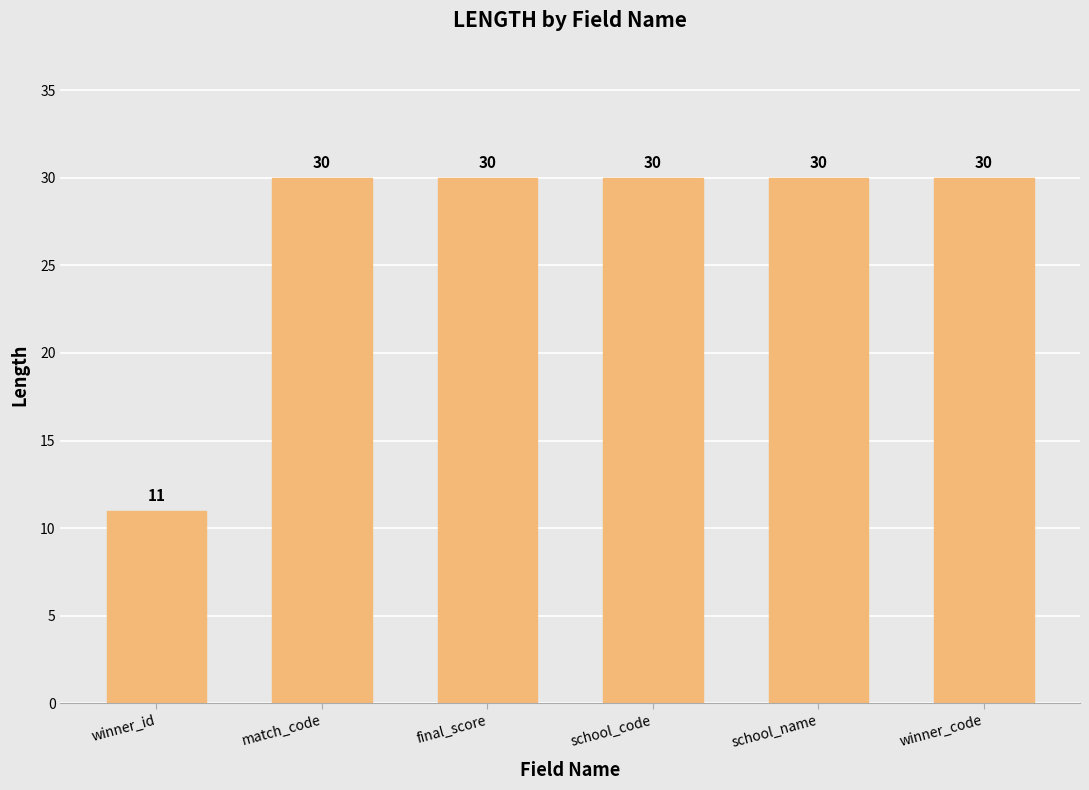

What value does the data have at winner_code, to the nearest 10?

30